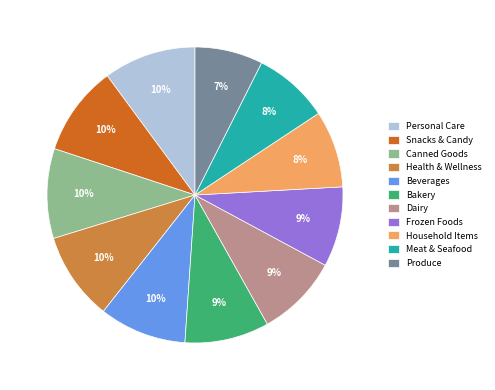

To the nearest percent, what is the combined percentage of Produce and Canned Goods?

17%